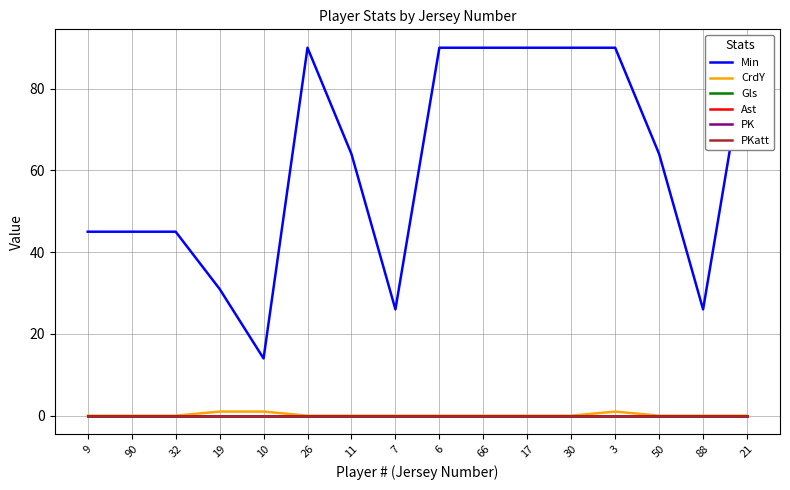

Does the chart have visible grid lines?

Yes